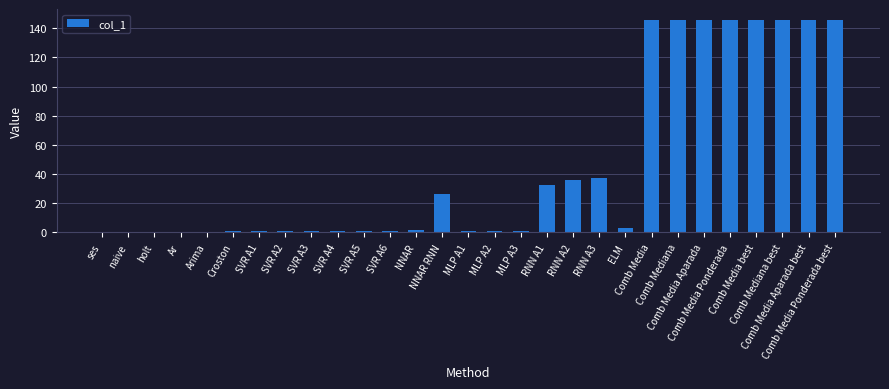

What is the sum of all values?

1312.3